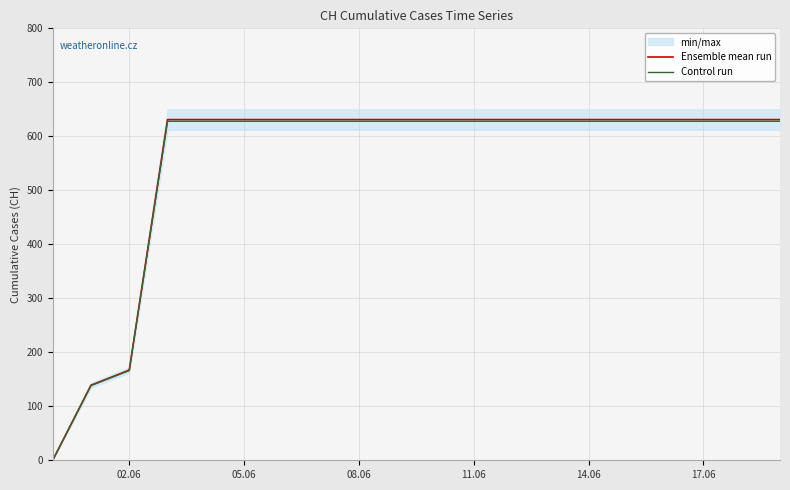

True or false: Control run has more than 1 points higher than both neighbors.

False